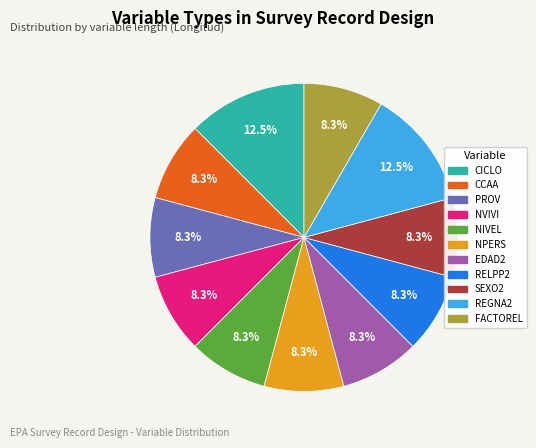

Does any single category account for the majority?

No